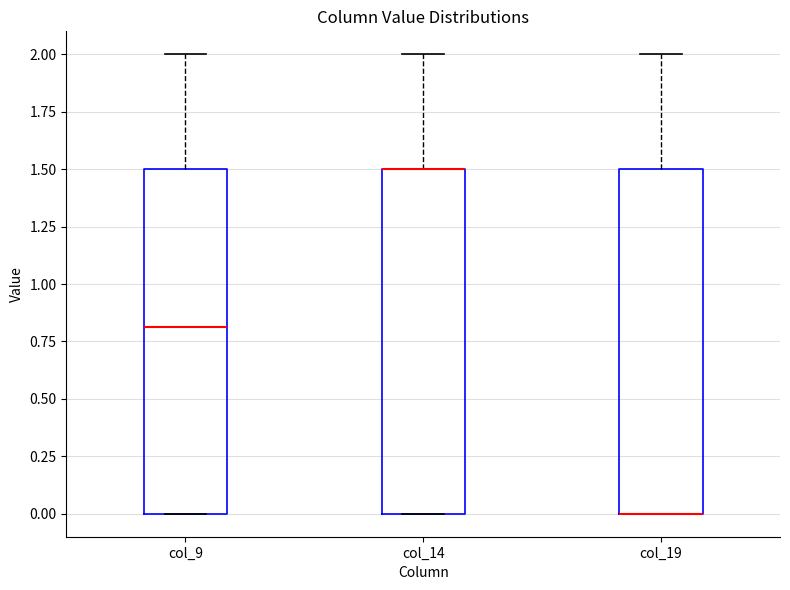

Reading left to right, transcribe this box plot: for each box, give where its median line is, the range the box spans, and where its two whiskers end, as read against the y-axis. The values are not printed on the chart, so give them approximately, as read against the axis.

col_9: median 0.8, box 0.0 to 1.5, whiskers 0.0 to 2.0
col_14: median 1.5 (drawn on the box's upper edge), box 0.0 to 1.5, whiskers 0.0 to 2.0
col_19: median 0.0 (drawn on the box's lower edge), box 0.0 to 1.5, whiskers 0.0 to 2.0